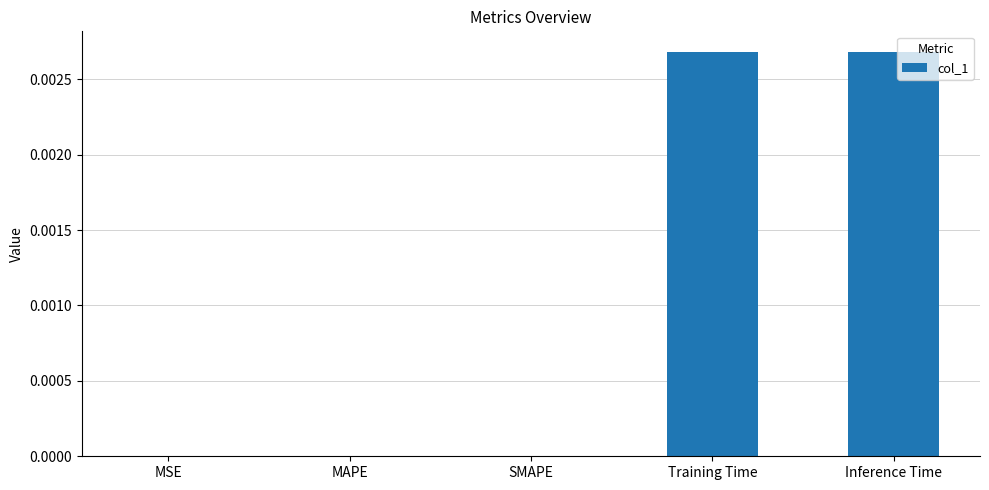

The value at MSE is 0.0. True or false?

True